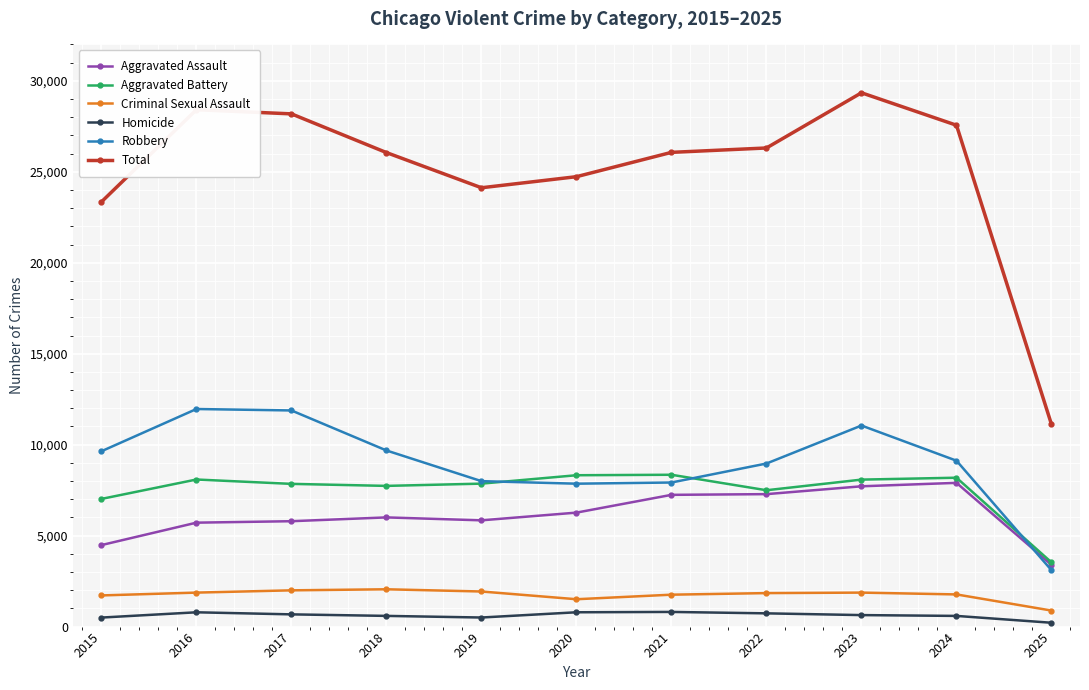

The Robbery series shows 13961 at 2019. True or false?

False